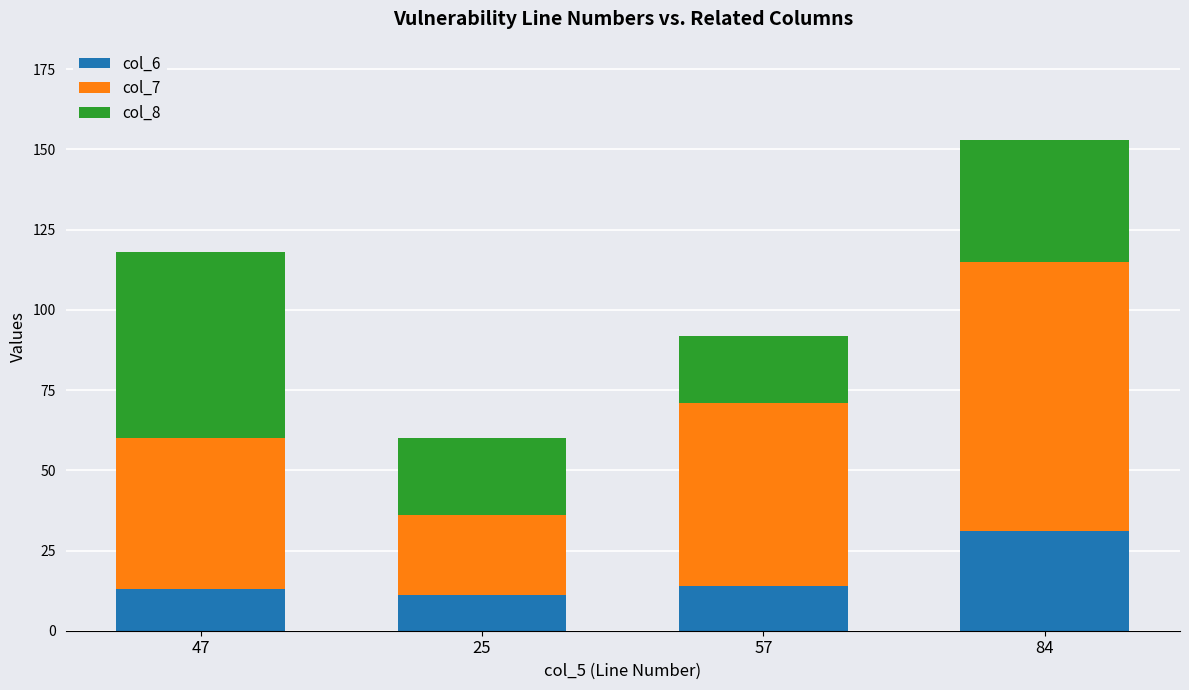

The value of col_6 at 84 is 50. True or false?

False